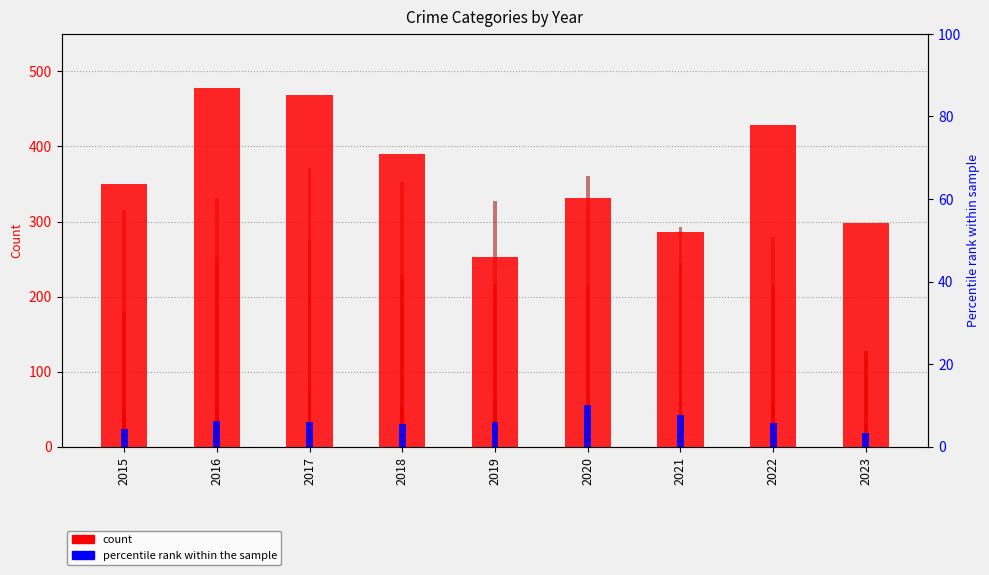

What is the smallest value displayed?

3.3